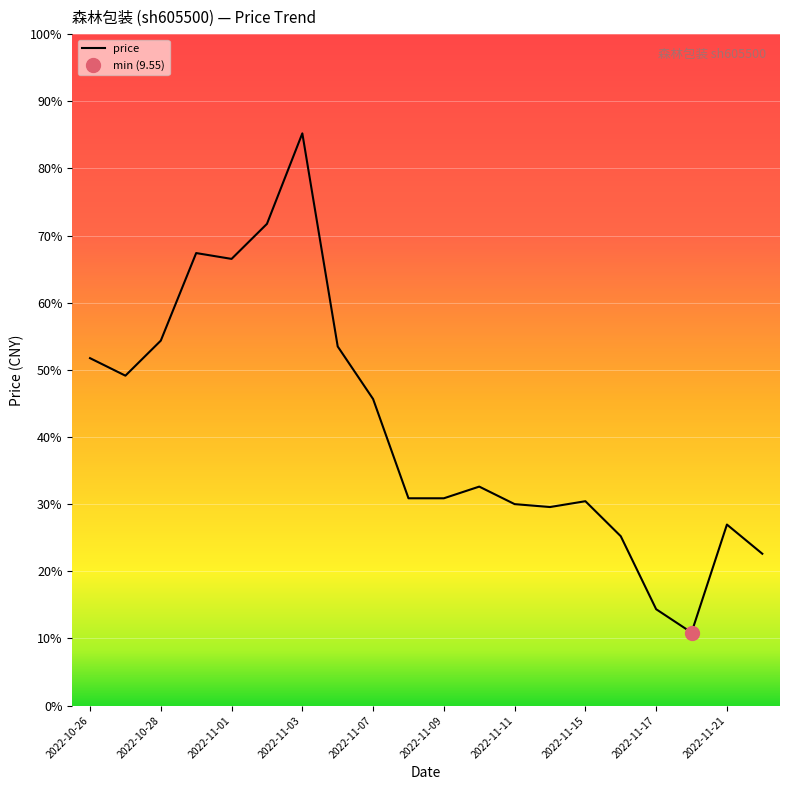

What is the difference between the maximum and minimum values?

1.7